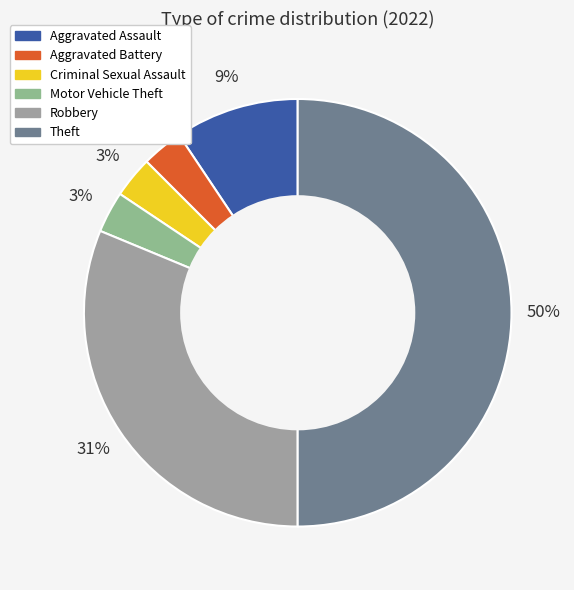

How many slices are in this pie chart?

6